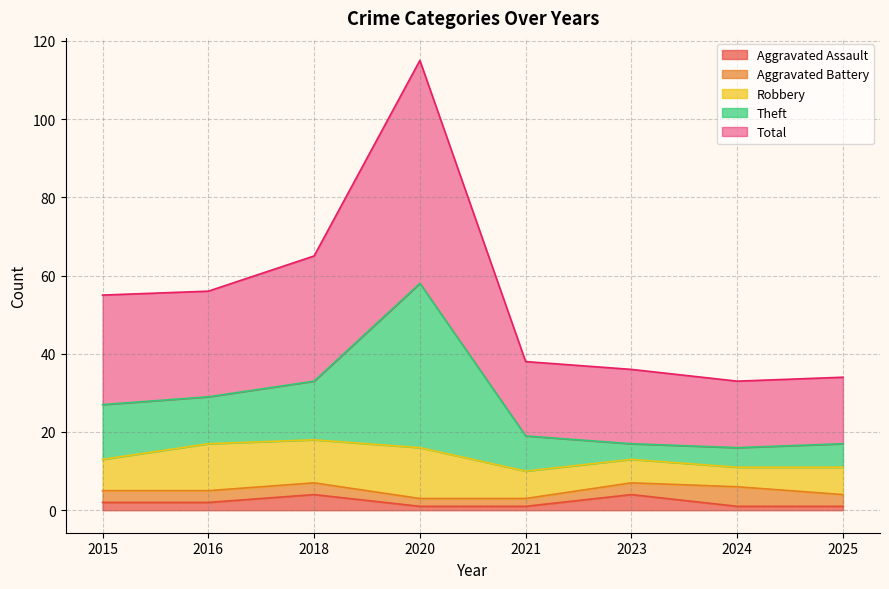

True or false: Theft and Total cross at least once.

False